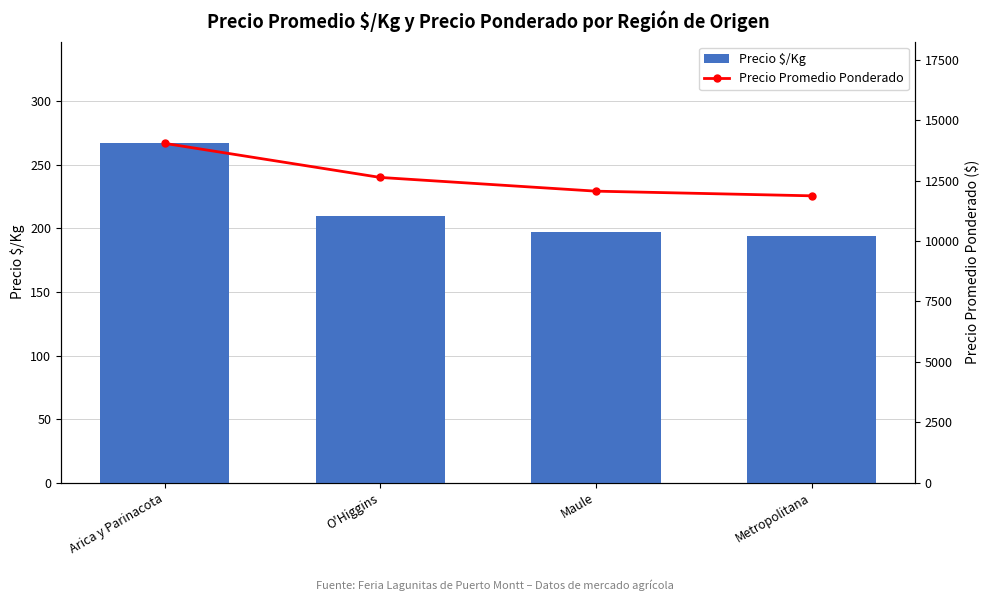

At which label does Precio Promedio Ponderado first exceed 12636?

Arica y Parinacota